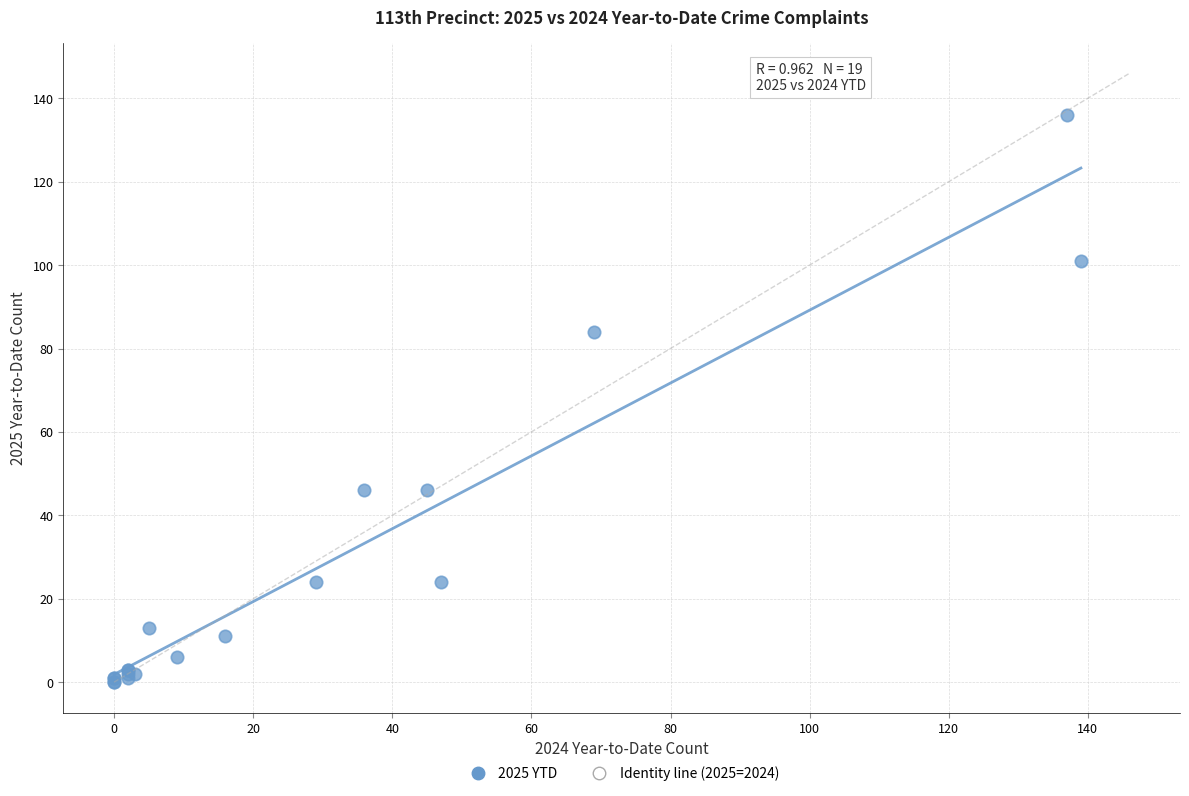

What Y value in the scatter plot is closest to 68?

84